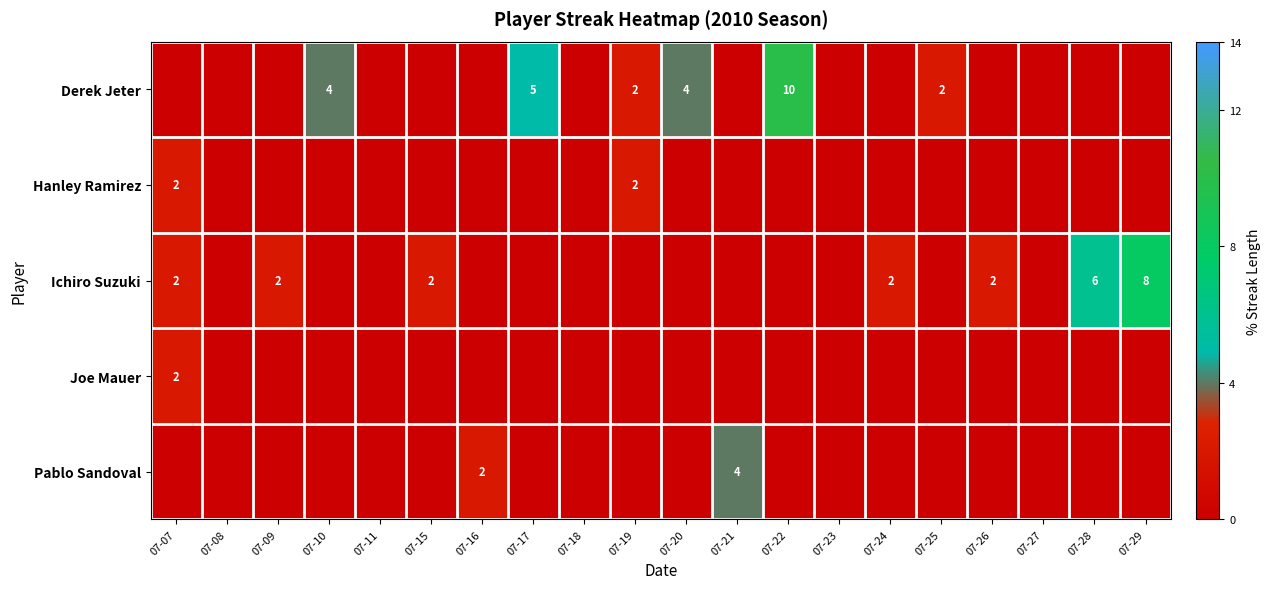

The Pablo Sandoval series shows 3 at 07-16. True or false?

False